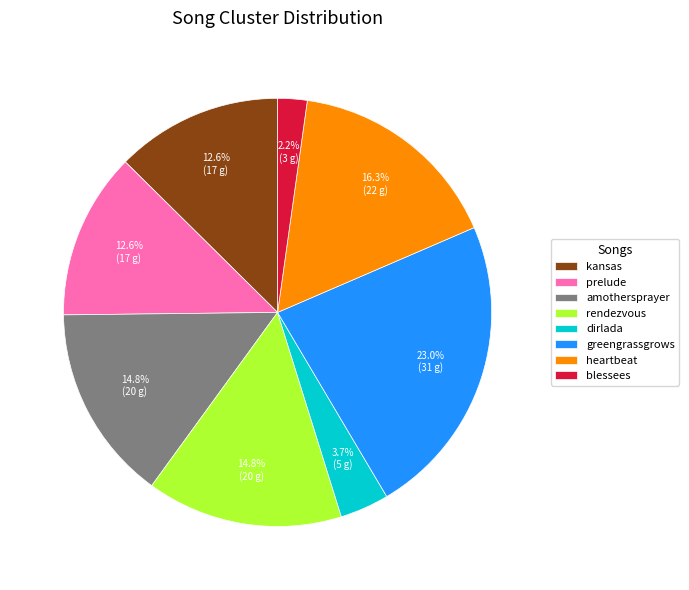

To the nearest percent, what portion does prelude represent?

13%